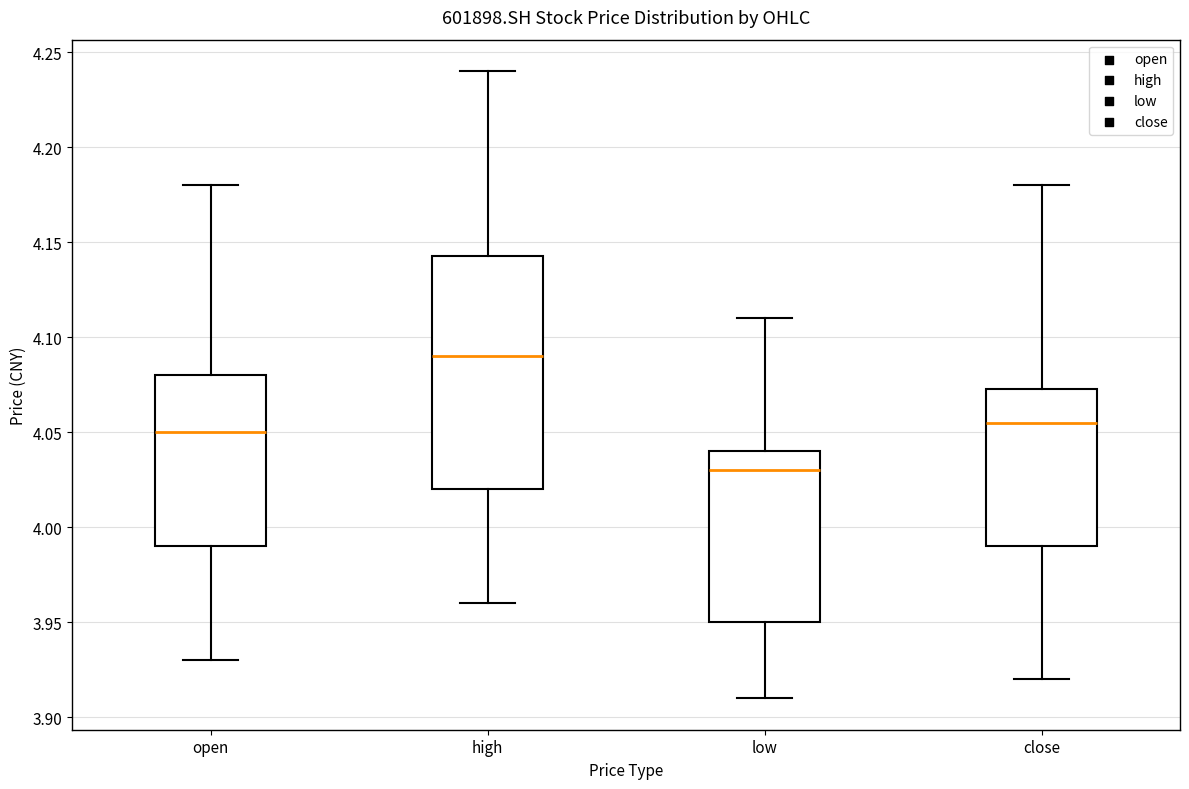

Which box has the highest median line?

high